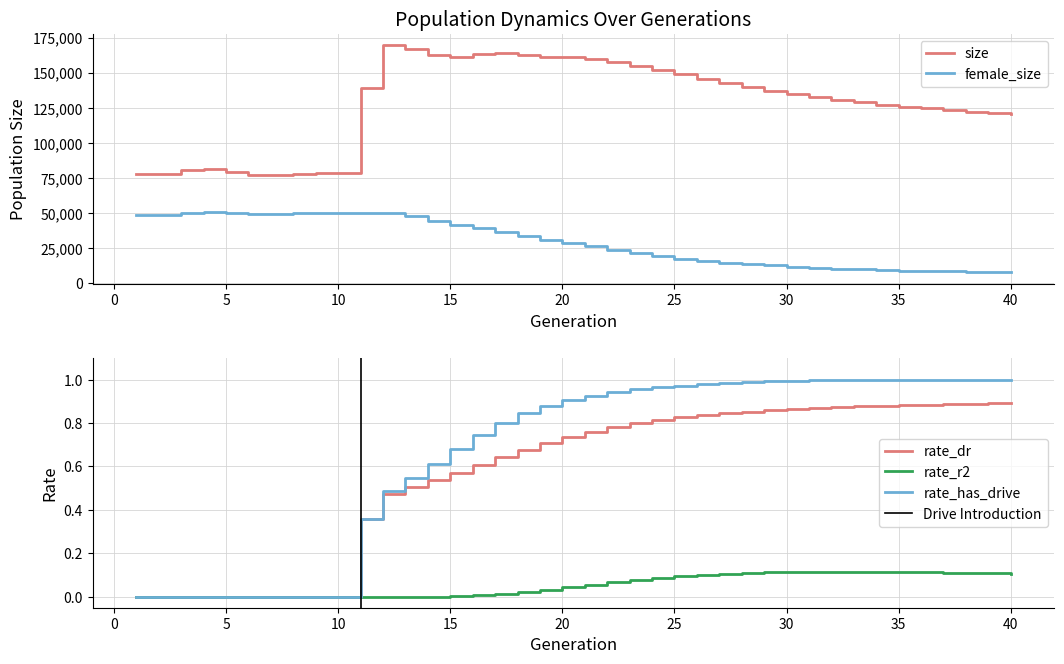

Which has a higher value, 10 or 39?

39